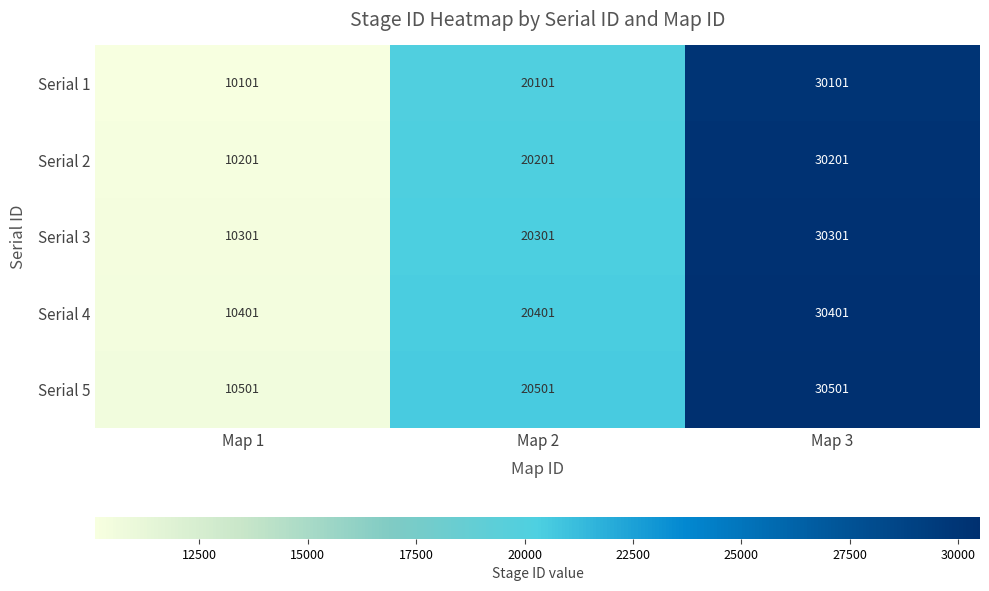

What value does the Serial 2 series have at Map 3, to the nearest 50?

30200